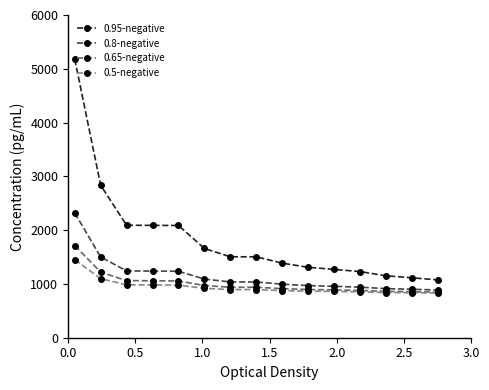

What is the sum of all 0.65-negative values?

15098.7